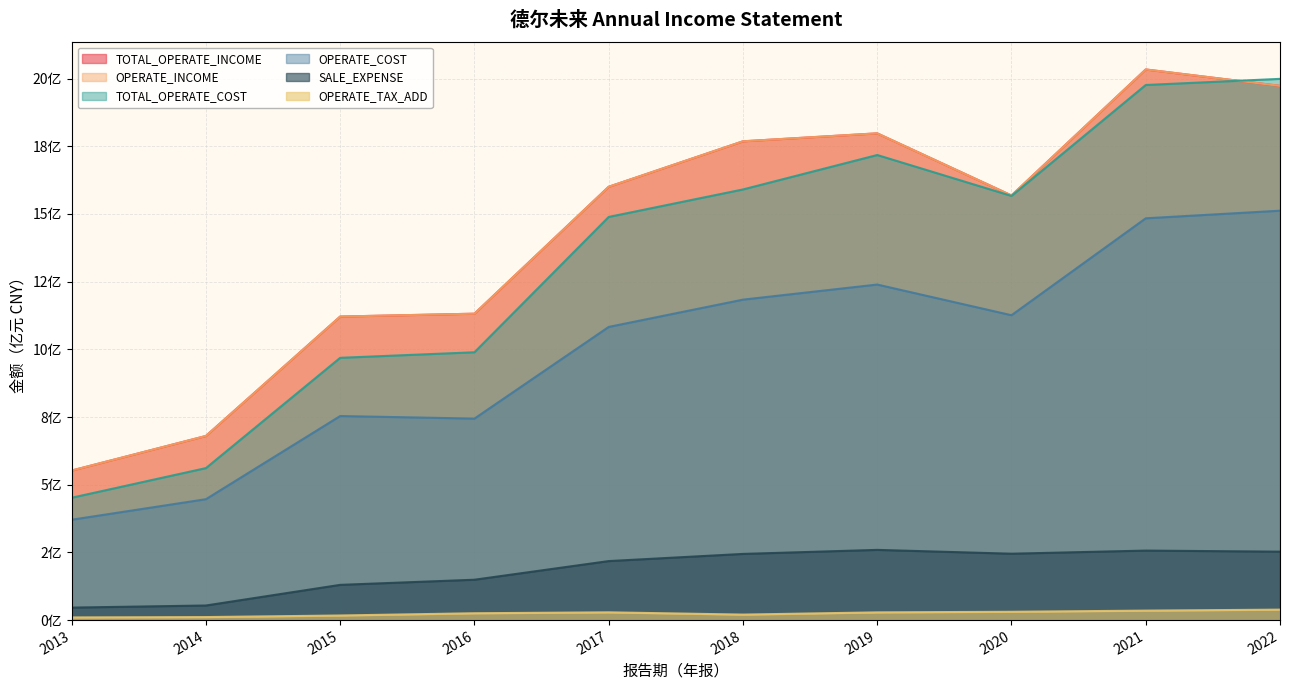

How many data points in OPERATE_COST are above 11?

5